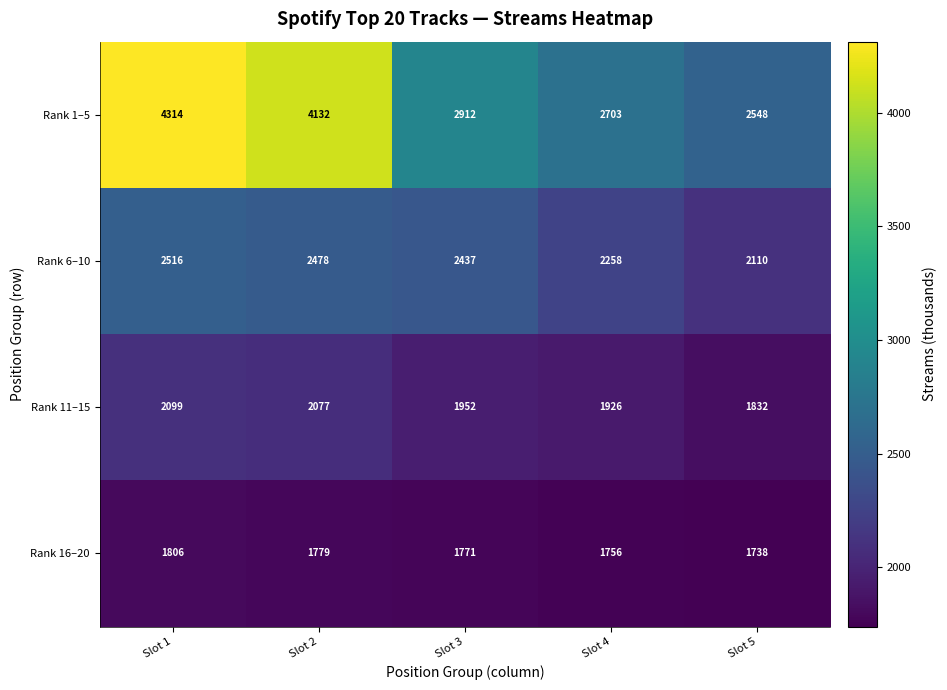

What is the sum of the Rank 6–10 values at Slot 5 and Slot 3?

4547